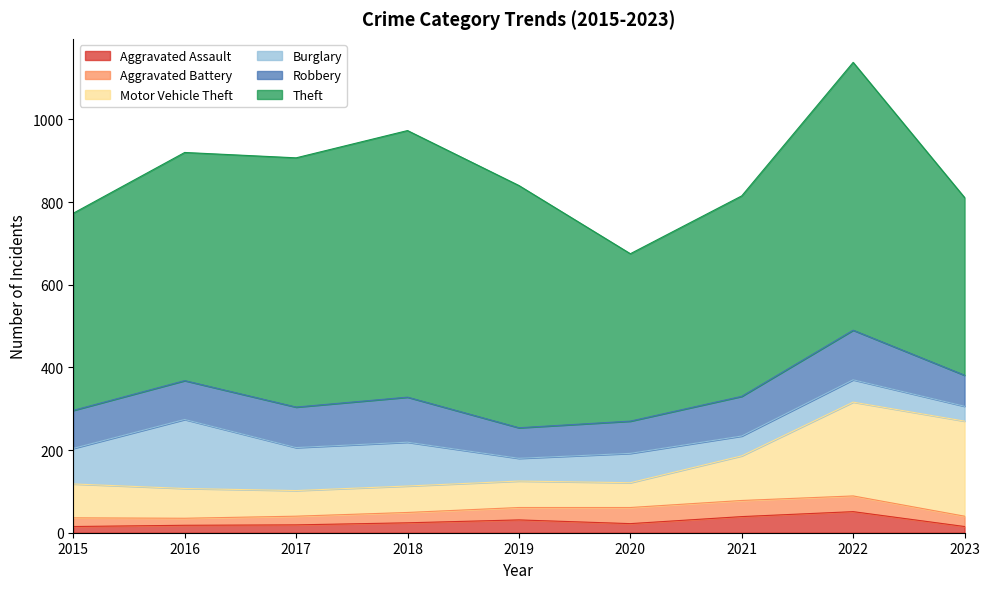

What is the difference between the second highest and second lowest values in the Robbery series?

34